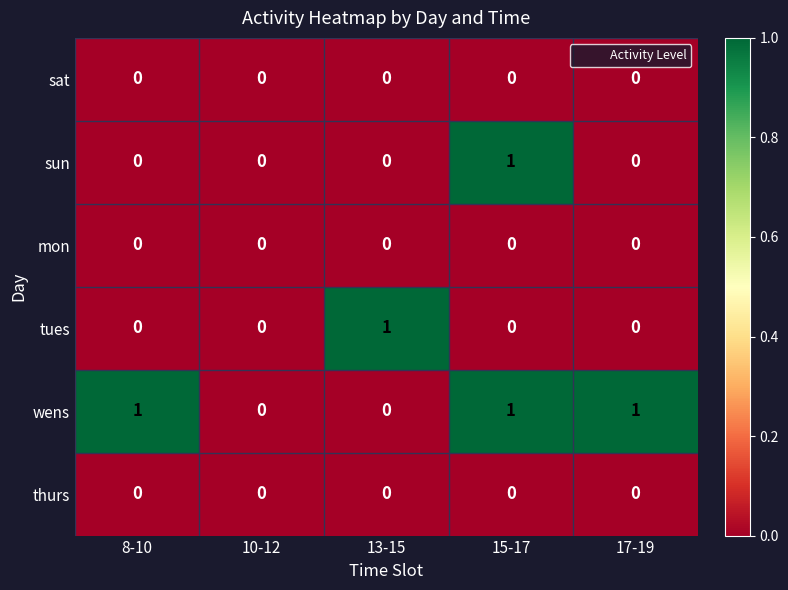

Which series has the largest total across all categories?

wens